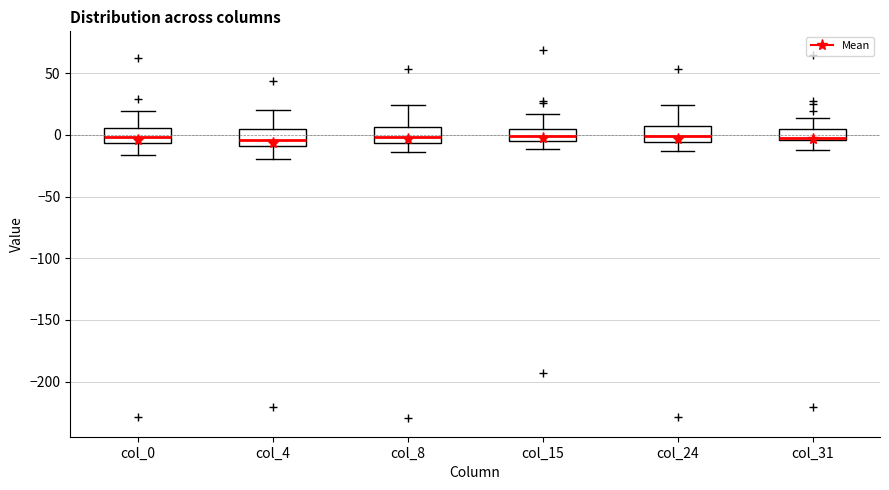

Reading left to right, transcribe this box plot: for each box, give where its median line is, the range the box spans, and where its two whiskers end, as read against the y-axis. The values are not printed on the chart, so give them approximately, as read against the axis.

col_0: median 0, box -5 to 5, whiskers -15 to 20
col_4: median -5, box -10 to 5, whiskers -20 to 20
col_8: median 0, box -5 to 5, whiskers -15 to 25
col_15: median 0, box -5 to 5, whiskers -10 to 15
col_24: median 0, box -5 to 5, whiskers -15 to 25
col_31: median 0, box -5 to 5, whiskers -15 to 15